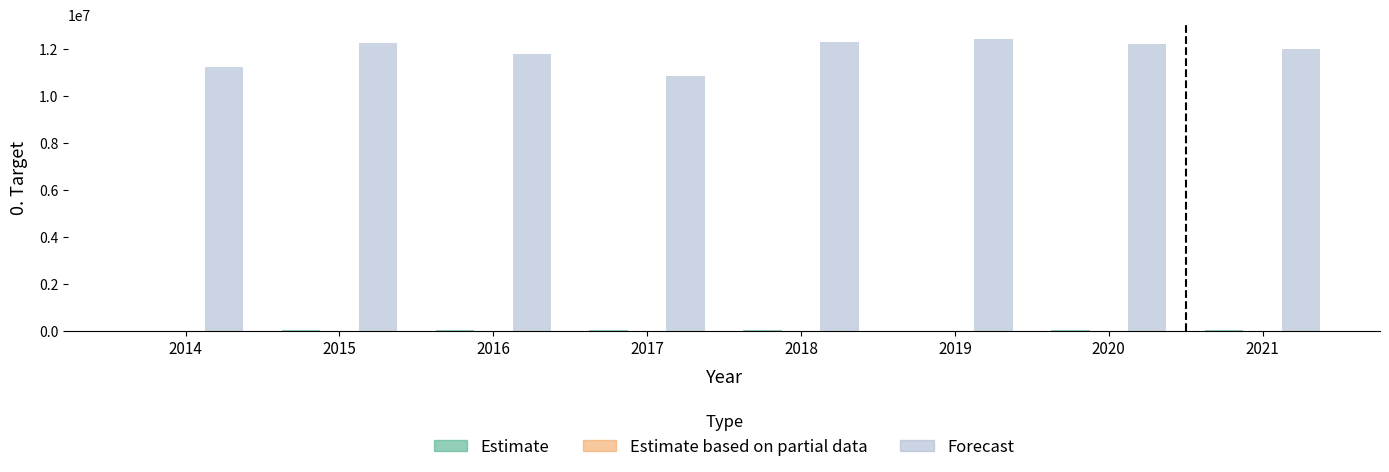

What is the sum of all Forecast values?

95125740.1